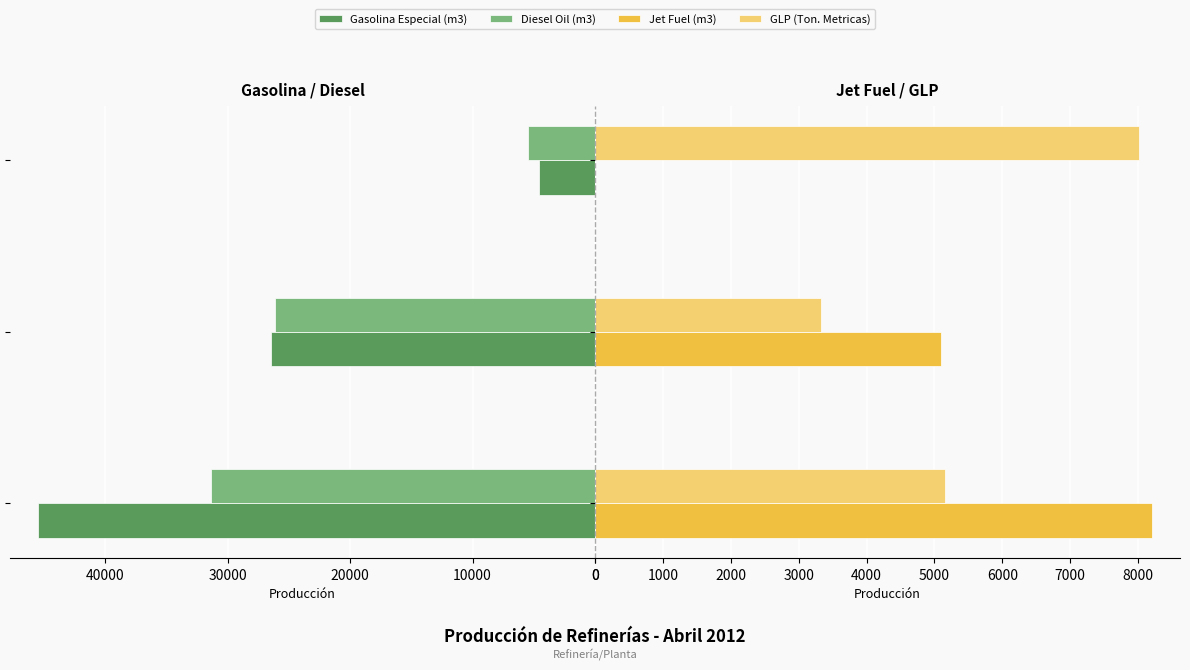

What is the value of the Jet Fuel (m3) bar at the 2nd from the left?

5099.8